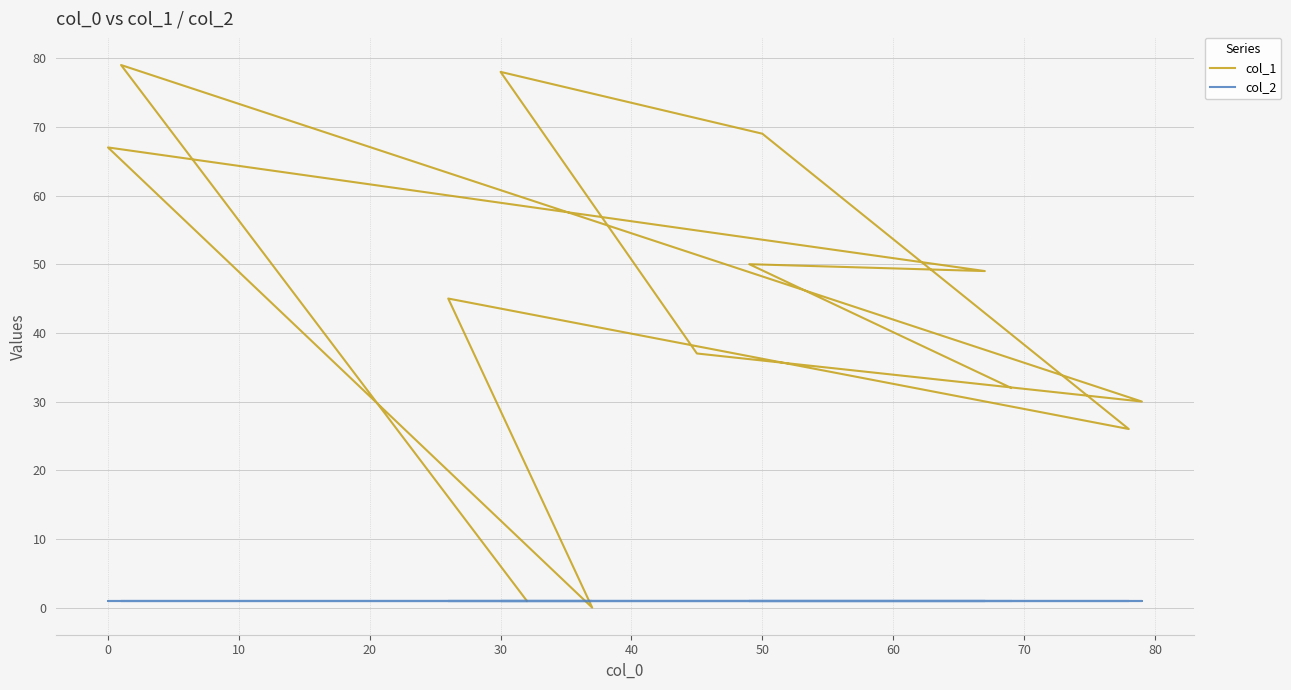

Is this an area chart (filled region under the line)?

No